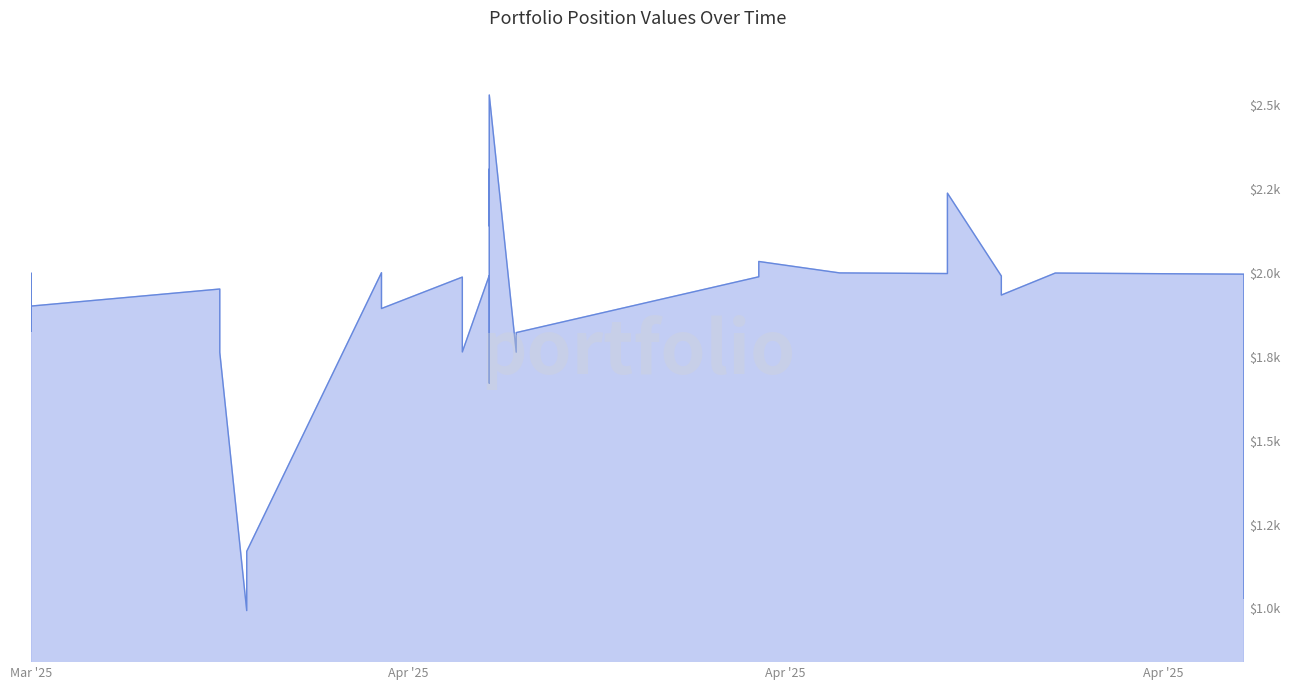

Between 2025-04-04 and 2025-04-17, which is larger?

2025-04-04